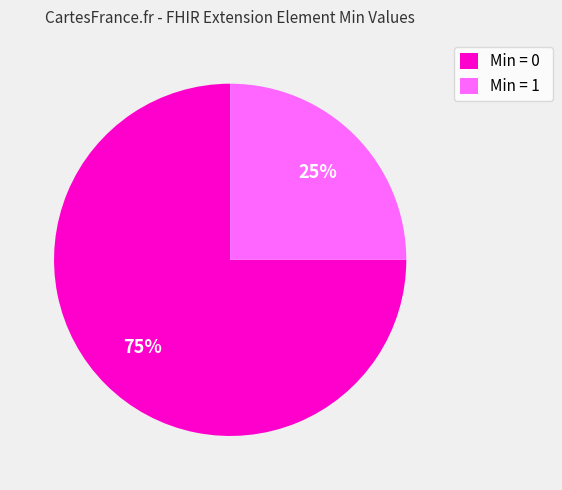

Does any single category account for the majority?

Yes